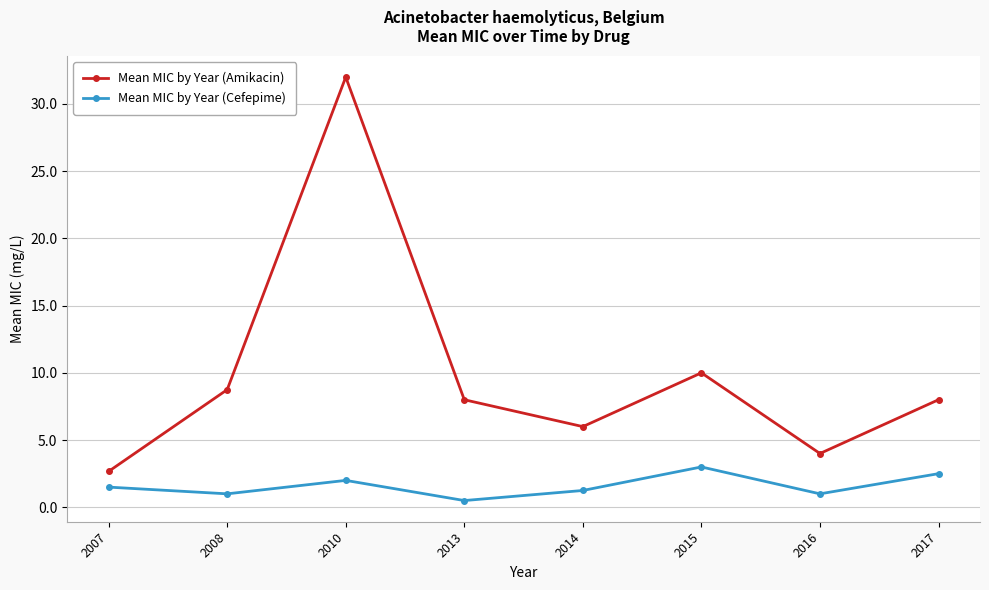

List the series in order of their overall mean, highest first.

Mean MIC by Year (Amikacin), Mean MIC by Year (Cefepime)